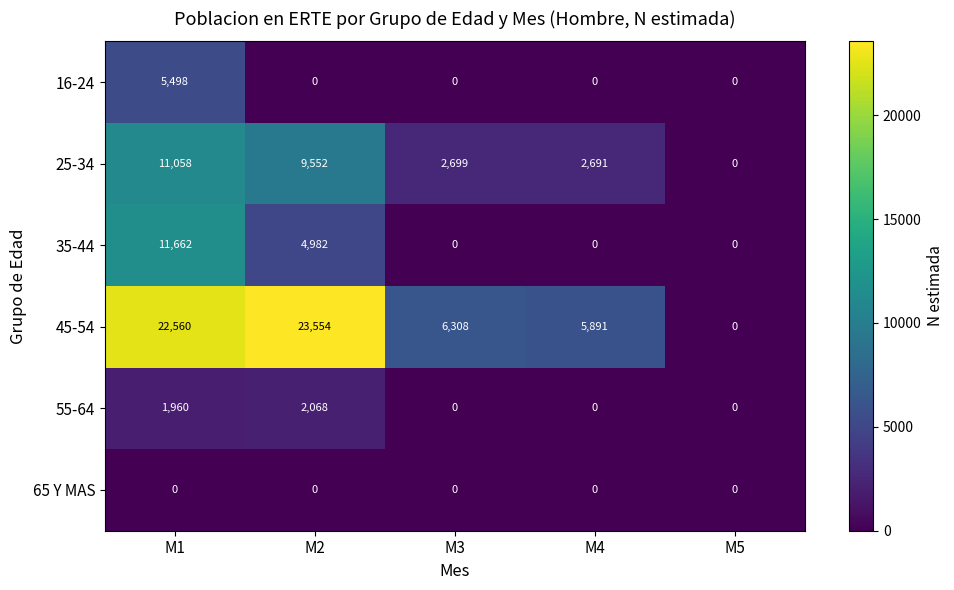

How many categories are shown in the chart?

5